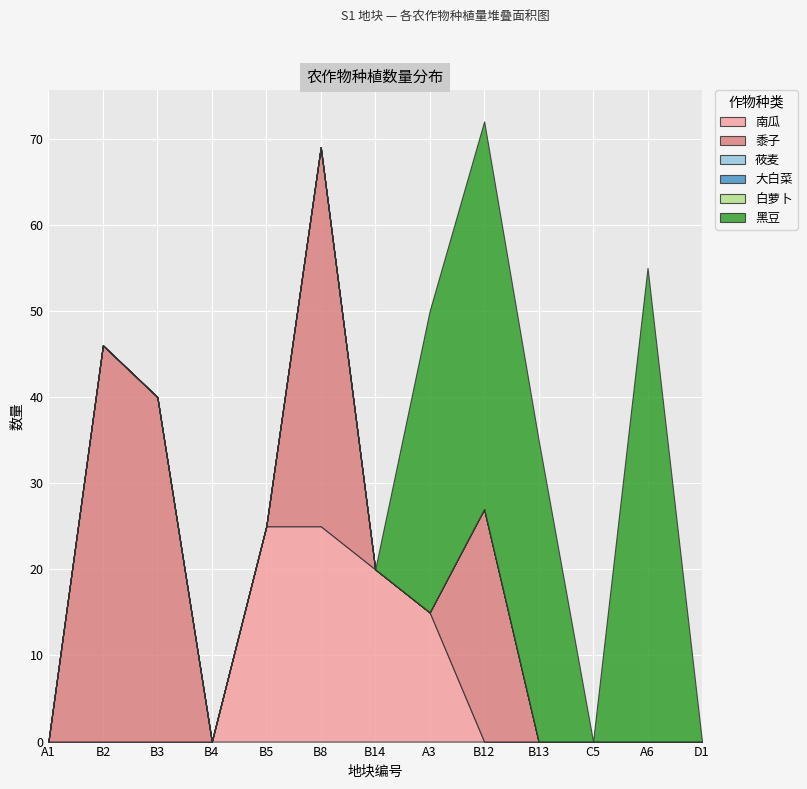

Reading right to left, what are all the values shown in this chart?

南瓜: 0	0	0	0	0	15	20	25	25	0	0	0	0
黍子: 0	0	0	0	27	0	0	44	0	0	40	46	0
莜麦: 0	0	0	0	0	0	0	0	0	0	0	0	0
大白菜: 0	0	0	0	0	0	0	0	0	0	0	0	0
白萝卜: 0	0	0	0	0	0	0	0	0	0	0	0	0
黑豆: 0	55	0	35	45	35	0	0	0	0	0	0	0